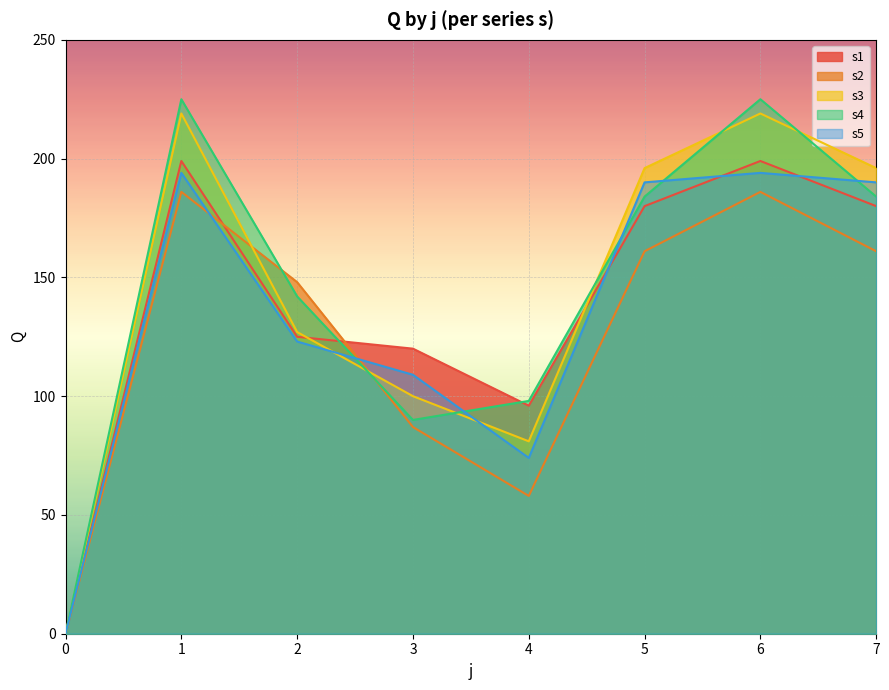

True or false: s4 and s3 cross at least once.

True